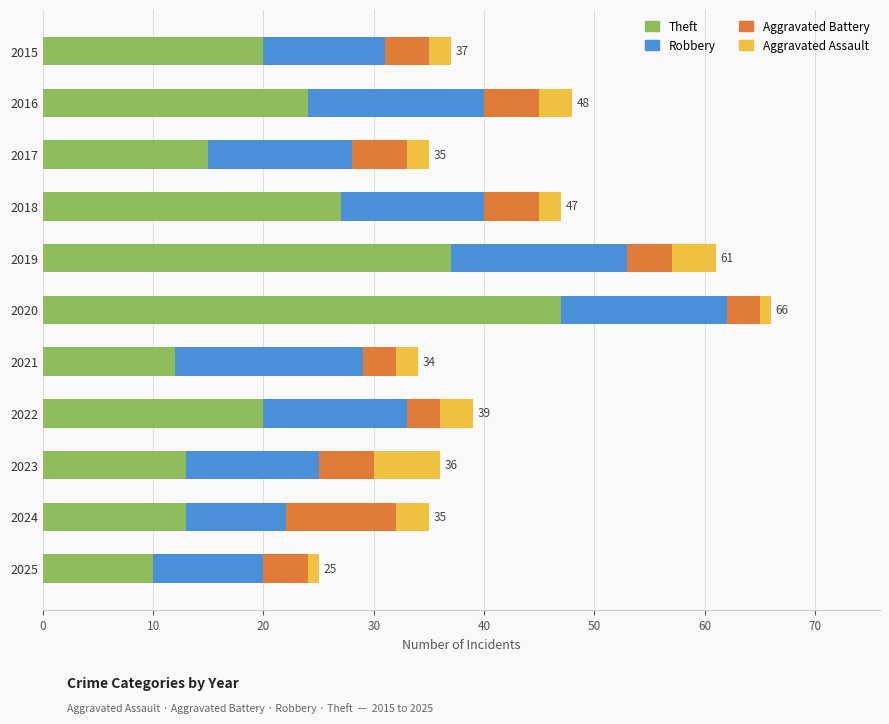

What are all the series names shown in the legend?

Theft, Robbery, Aggravated Battery, Aggravated Assault